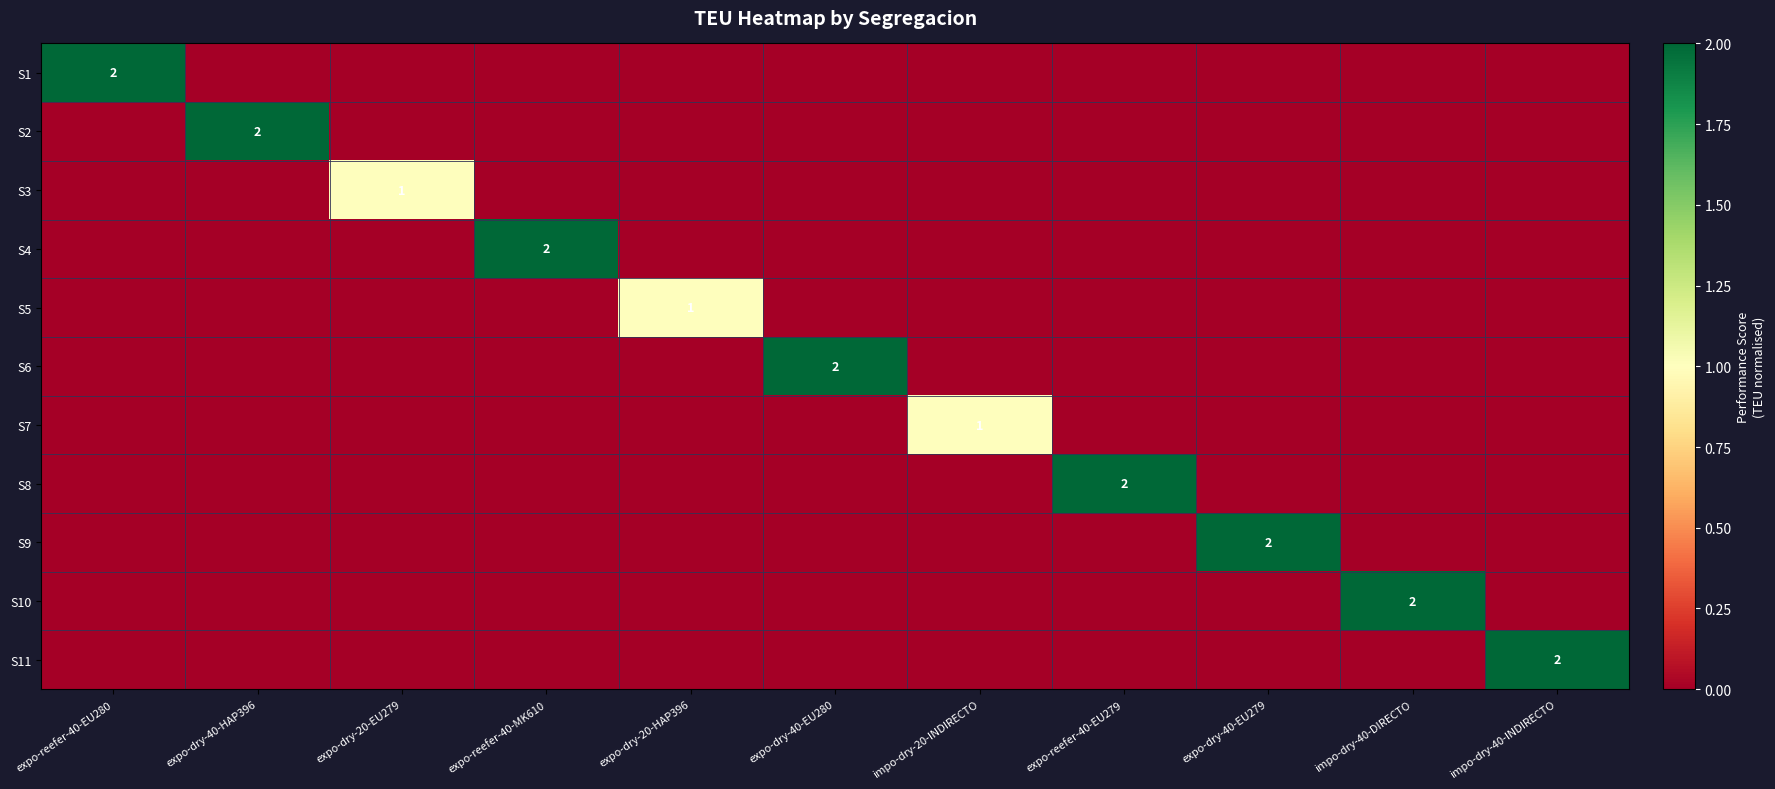

The S2 series shows 0 at impo-dry-40-DIRECTO. True or false?

True